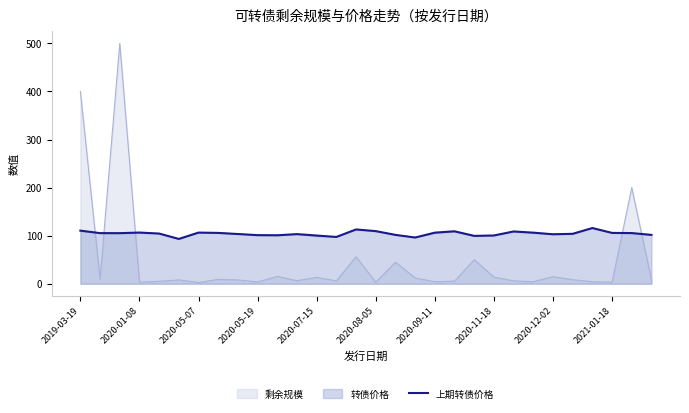

Is it true that 剩余规模 equals 4.2 at 2020-09-11?

True